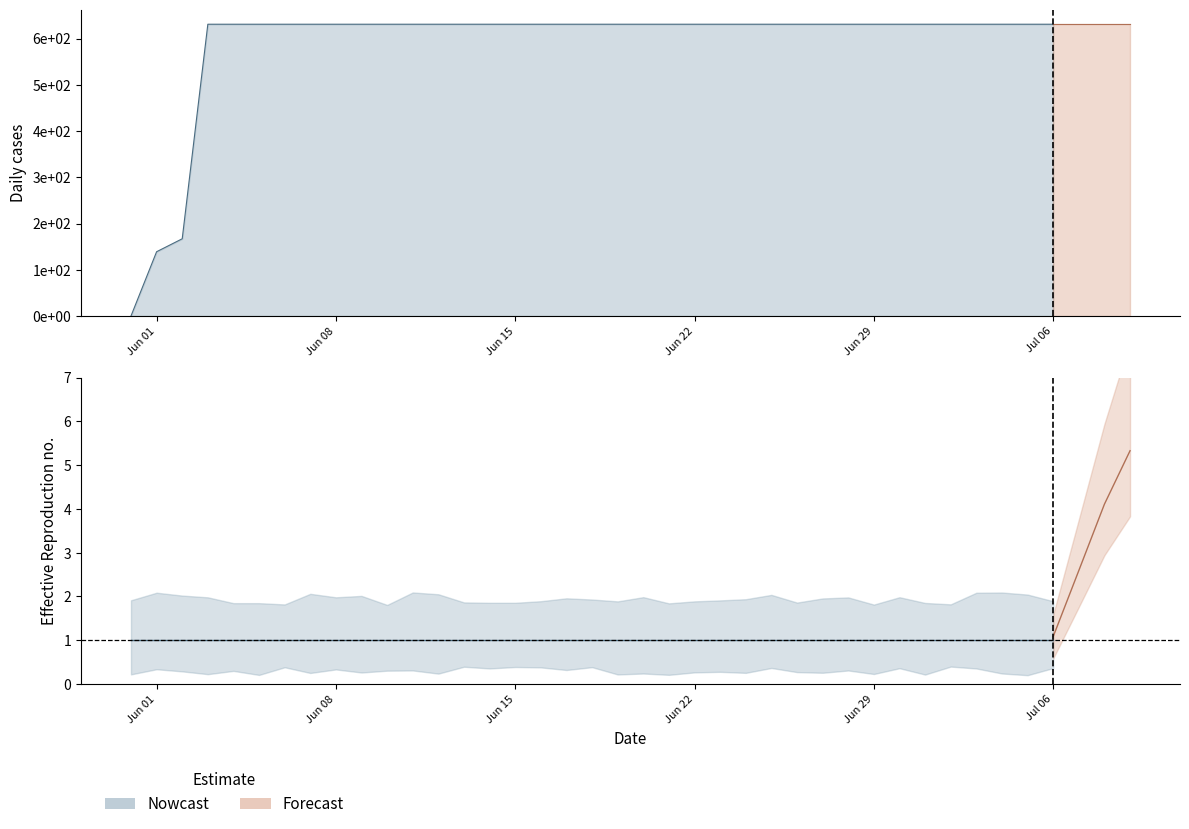

Rank the categories by value from lowest to highest.

2020-05-31, 2020-06-01, 2020-06-02, 2020-06-03, 2020-06-04, 2020-06-05, 2020-06-06, 2020-06-07, 2020-06-08, 2020-06-09, 2020-06-10, 2020-06-11, 2020-06-12, 2020-06-13, 2020-06-14, 2020-06-15, 2020-06-16, 2020-06-17, 2020-06-18, 2020-06-19, 2020-06-20, 2020-06-21, 2020-06-22, 2020-06-23, 2020-06-24, 2020-06-25, 2020-06-26, 2020-06-27, 2020-06-28, 2020-06-29, 2020-06-30, 2020-07-01, 2020-07-02, 2020-07-03, 2020-07-04, 2020-07-05, 2020-07-06, 2020-07-07, 2020-07-08, 2020-07-09